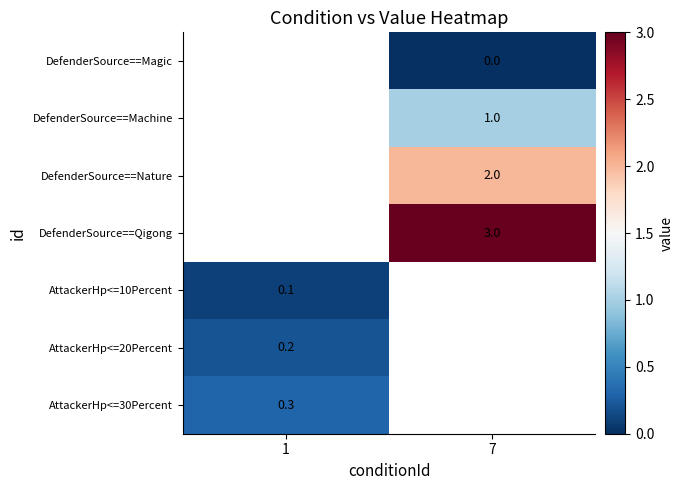

The value of DefenderSource==Qigong at 7 is 3.0. True or false?

True